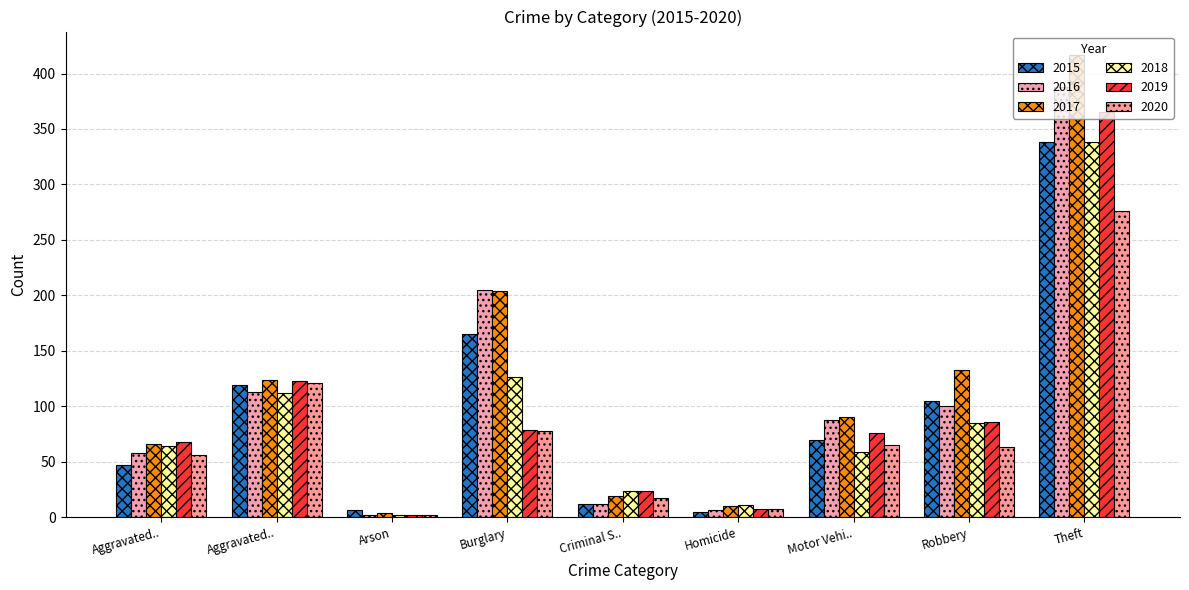

Which series has the largest range (max minus min)?

2017